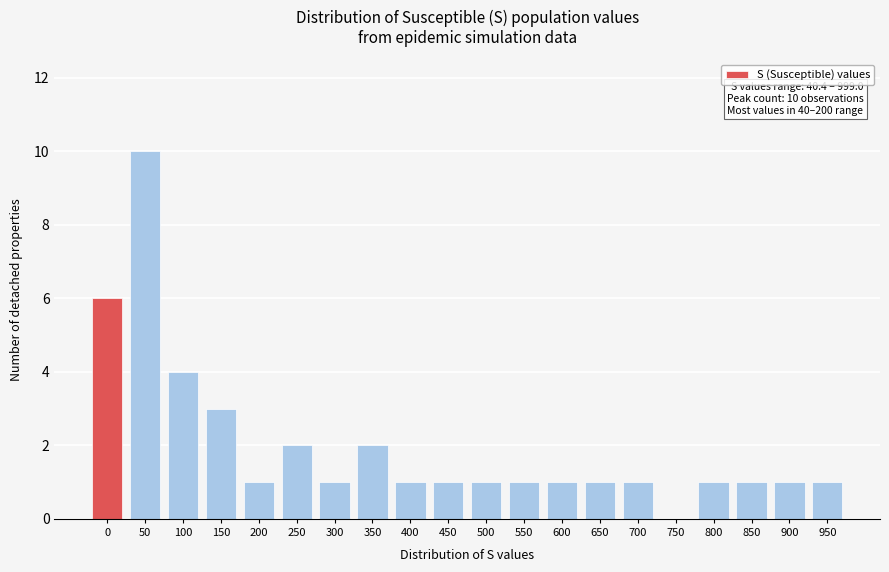

Reading left to right, extract all data points from this chart.

0=6	50=10	100=4	150=3	200=1	250=2	300=1	350=2	400=1	450=1	500=1	550=1	600=1	650=1	700=1	750=0	800=1	850=1	900=1	950=1